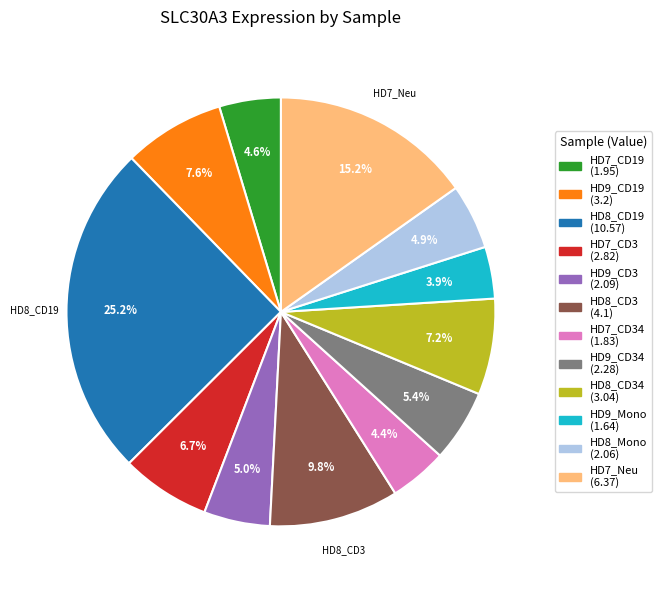

How many segments does this pie chart have?

12